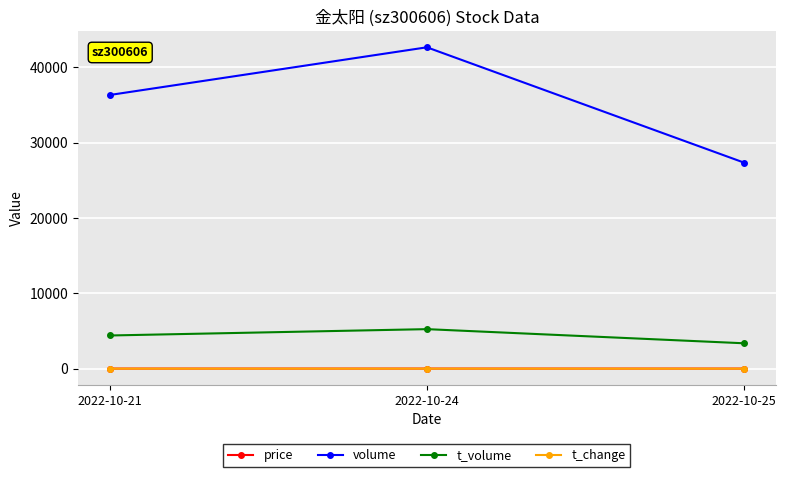

How many t_volume values are between 3369 and 5245?

3